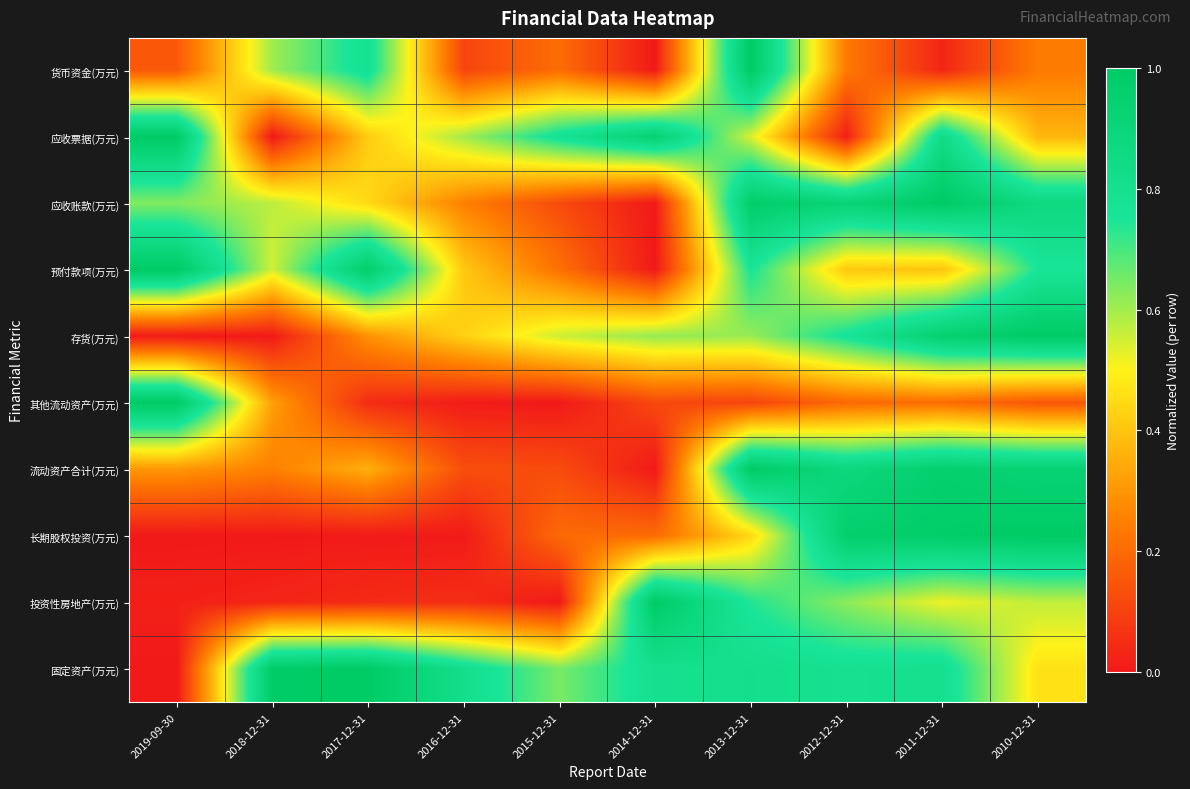

Reading left to right, extract all data points from this chart.

货币资金(万元): 2019-09-30=0.2	2018-12-31=0.6	2017-12-31=0.8	2016-12-31=0.1	2015-12-31=0.2	2014-12-31=0.0	2013-12-31=1.0	2012-12-31=0.2	2011-12-31=0.0	2010-12-31=0.2
应收票据(万元): 2019-09-30=1.0	2018-12-31=0.0	2017-12-31=0.4	2016-12-31=0.6	2015-12-31=0.8	2014-12-31=0.9	2013-12-31=0.5	2012-12-31=0.0	2011-12-31=0.8	2010-12-31=0.4
应收账款(万元): 2019-09-30=0.6	2018-12-31=0.6	2017-12-31=0.4	2016-12-31=0.3	2015-12-31=0.1	2014-12-31=0.0	2013-12-31=1.0	2012-12-31=0.9	2011-12-31=1.0	2010-12-31=0.9
预付款项(万元): 2019-09-30=1.0	2018-12-31=0.5	2017-12-31=1.0	2016-12-31=0.4	2015-12-31=0.2	2014-12-31=0.0	2013-12-31=0.8	2012-12-31=0.4	2011-12-31=0.4	2010-12-31=0.8
存货(万元): 2019-09-30=0.0	2018-12-31=0.0	2017-12-31=0.3	2016-12-31=0.4	2015-12-31=0.6	2014-12-31=0.6	2013-12-31=0.6	2012-12-31=0.8	2011-12-31=0.9	2010-12-31=1.0
其他流动资产(万元): 2019-09-30=1.0	2018-12-31=0.3	2017-12-31=0.0	2016-12-31=0.0	2015-12-31=0.0	2014-12-31=0.1	2013-12-31=0.1	2012-12-31=0.2	2011-12-31=0.2	2010-12-31=0.1
流动资产合计(万元): 2019-09-30=0.3	2018-12-31=0.3	2017-12-31=0.4	2016-12-31=0.1	2015-12-31=0.1	2014-12-31=0.0	2013-12-31=1.0	2012-12-31=0.9	2011-12-31=1.0	2010-12-31=0.9
长期股权投资(万元): 2019-09-30=0.0	2018-12-31=0.0	2017-12-31=0.0	2016-12-31=0.0	2015-12-31=0.2	2014-12-31=0.2	2013-12-31=0.4	2012-12-31=1.0	2011-12-31=1.0	2010-12-31=1.0
投资性房地产(万元): 2019-09-30=0.0	2018-12-31=0.0	2017-12-31=0.0	2016-12-31=0.1	2015-12-31=0.0	2014-12-31=1.0	2013-12-31=0.7	2012-12-31=0.6	2011-12-31=0.5	2010-12-31=0.6
固定资产(万元): 2019-09-30=0.0	2018-12-31=1.0	2017-12-31=1.0	2016-12-31=0.8	2015-12-31=0.6	2014-12-31=0.8	2013-12-31=0.8	2012-12-31=0.8	2011-12-31=0.8	2010-12-31=0.5